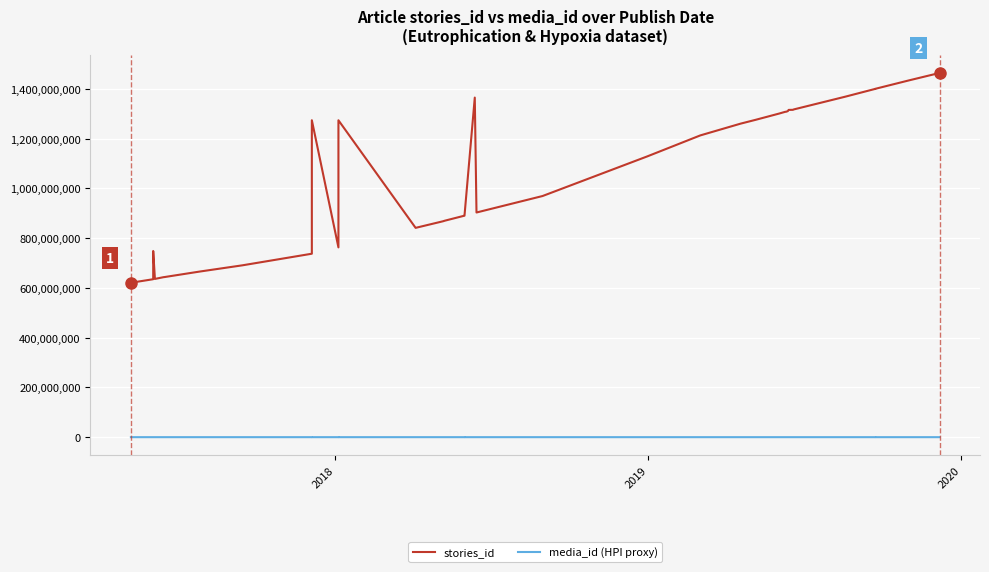

What is the minimum value for stories_id?

620743740